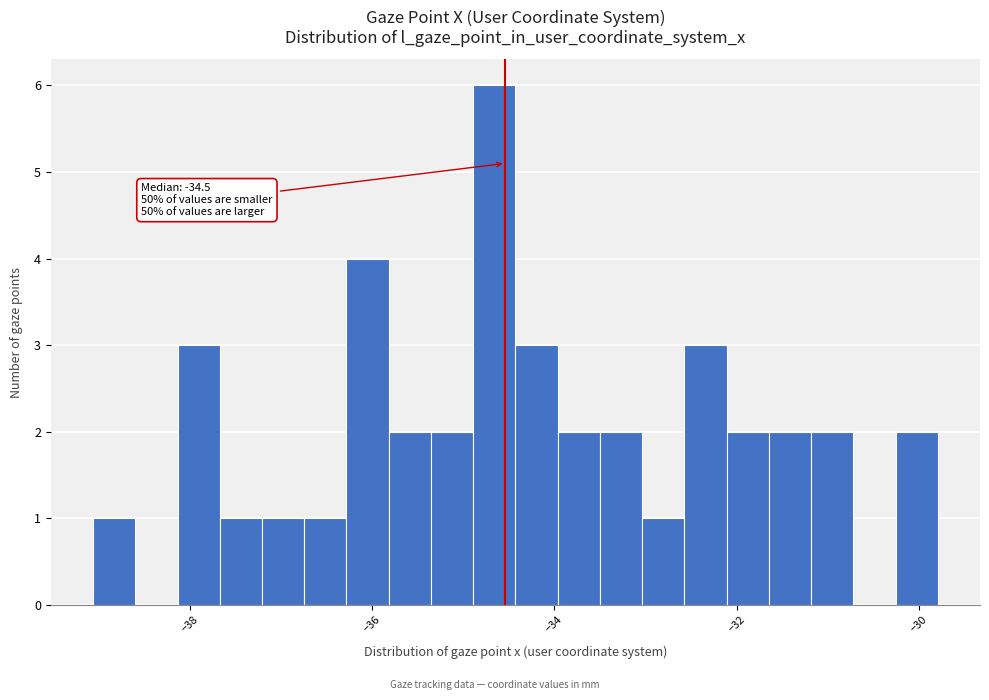

Around what value on the x-axis is the tallest bar? Give the approximate position of its centre, as read against the axis.

-34.6